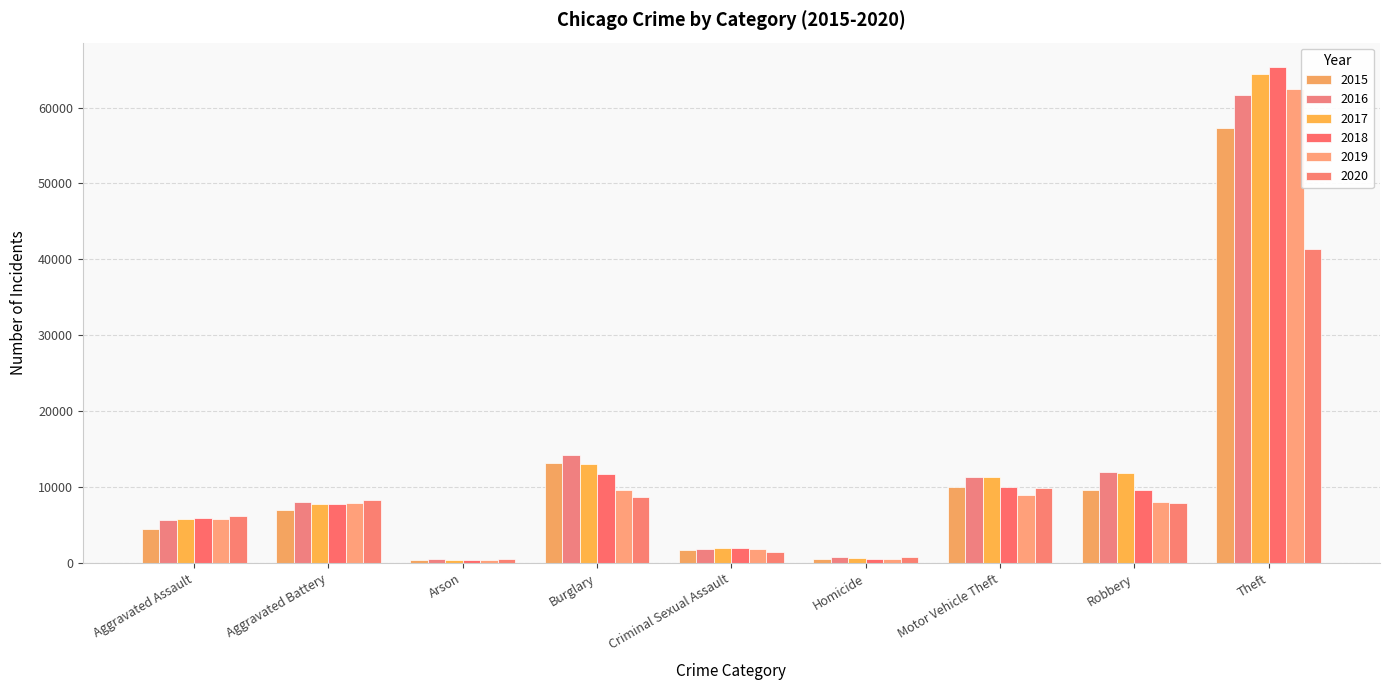

At which category is the sum across all series the highest?

Theft